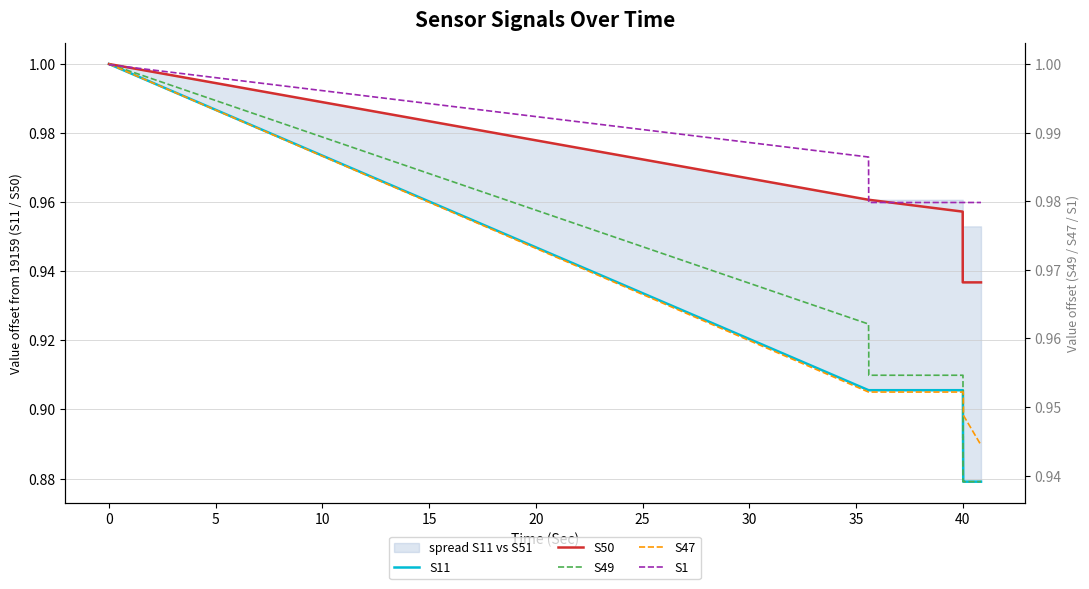

Which series has the largest total across all categories?

S1